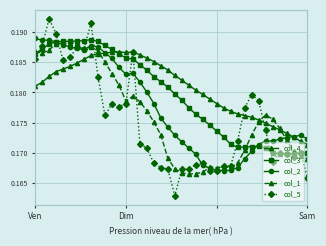

At how many categories does at least one series exceed 0?

40